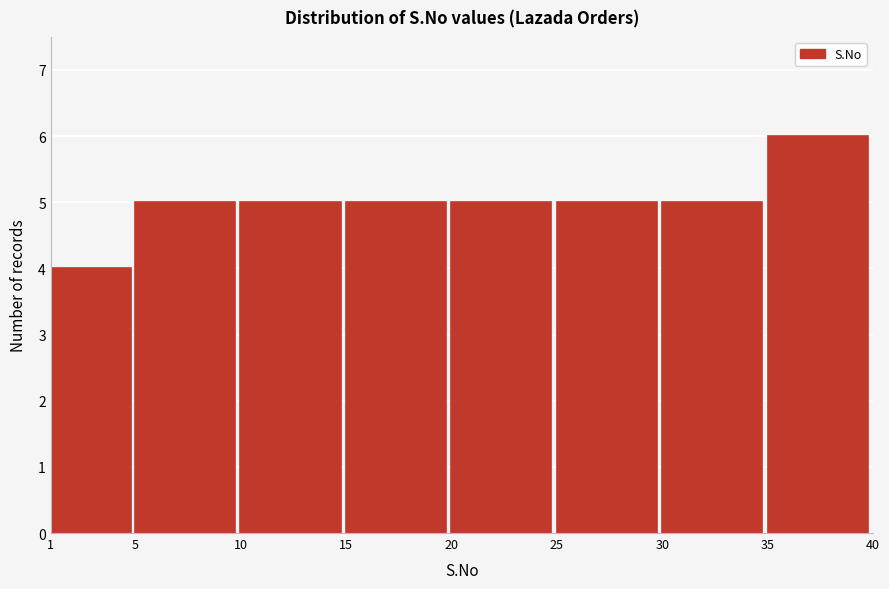

Over which range of the x-axis is the bar tallest?

35 to 40